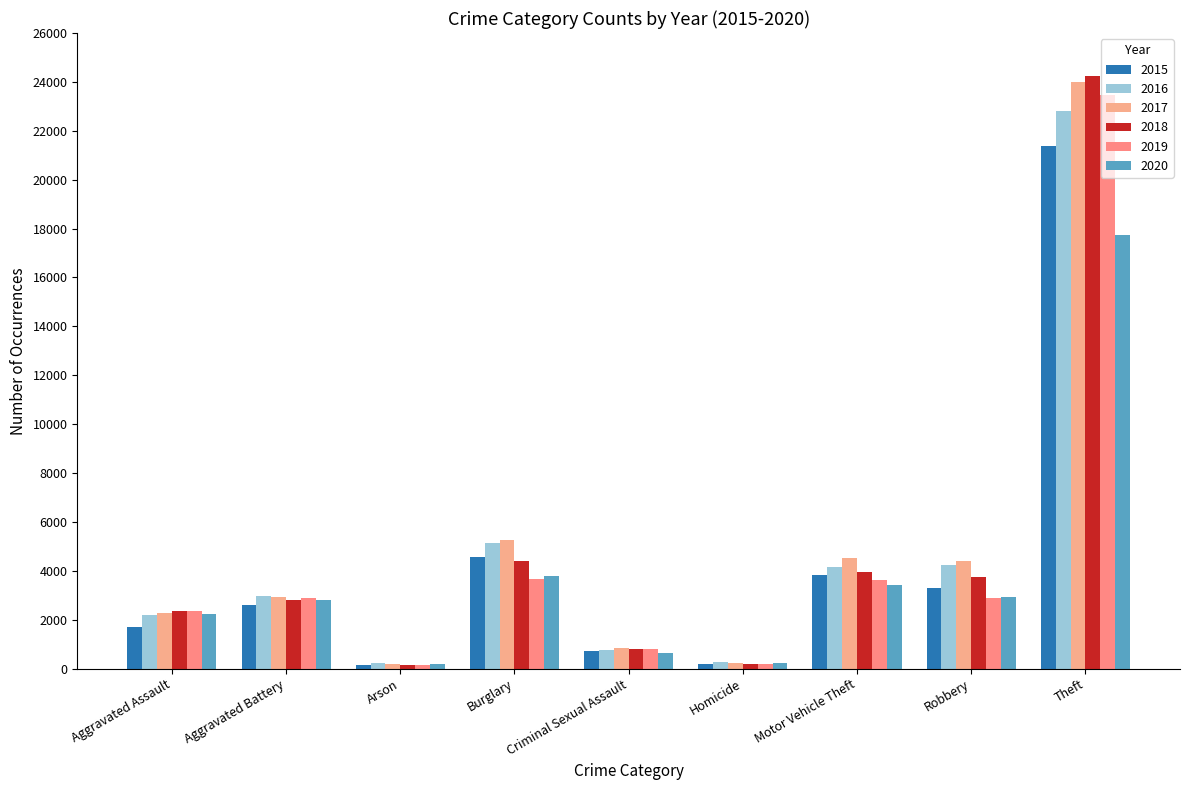

Reading left to right, extract all data points from this chart.

2015: Aggravated Assault=1707	Aggravated Battery=2597	Arson=160	Burglary=4571	Criminal Sexual Assault=709	Homicide=170	Motor Vehicle Theft=3813	Robbery=3279	Theft=21379
2016: Aggravated Assault=2181	Aggravated Battery=2991	Arson=214	Burglary=5124	Criminal Sexual Assault=769	Homicide=255	Motor Vehicle Theft=4178	Robbery=4260	Theft=22799
2017: Aggravated Assault=2295	Aggravated Battery=2951	Arson=190	Burglary=5247	Criminal Sexual Assault=846	Homicide=251	Motor Vehicle Theft=4520	Robbery=4400	Theft=23997
2018: Aggravated Assault=2372	Aggravated Battery=2803	Arson=132	Burglary=4389	Criminal Sexual Assault=794	Homicide=209	Motor Vehicle Theft=3952	Robbery=3766	Theft=24245
2019: Aggravated Assault=2338	Aggravated Battery=2881	Arson=135	Burglary=3660	Criminal Sexual Assault=799	Homicide=196	Motor Vehicle Theft=3612	Robbery=2895	Theft=23482
2020: Aggravated Assault=2234	Aggravated Battery=2826	Arson=195	Burglary=3778	Criminal Sexual Assault=647	Homicide=249	Motor Vehicle Theft=3438	Robbery=2912	Theft=17755